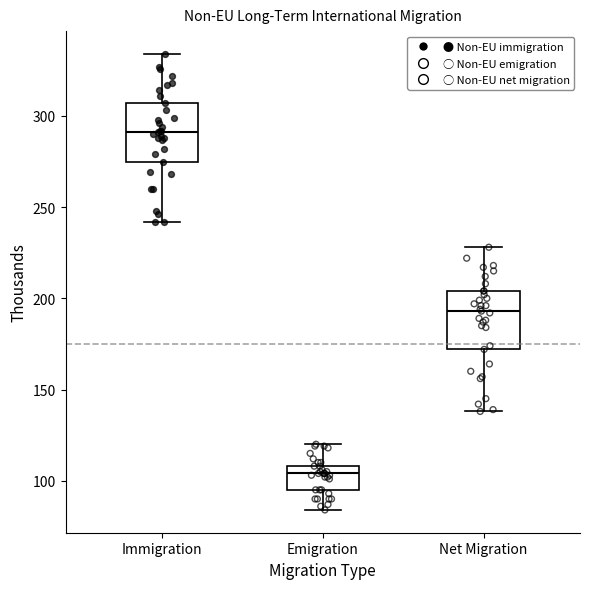

Where is the lower edge of the box for Emigration on the y-axis? The values are not printed on the chart, so give them approximately, as read against the axis.

95